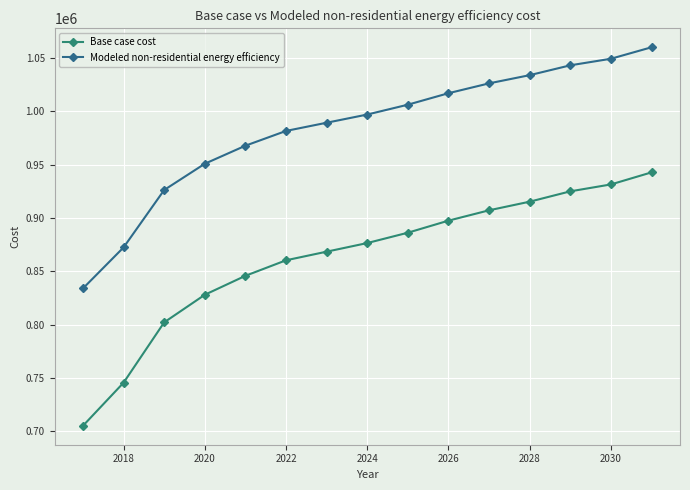

At which label does Modeled non-residential energy efficiency first exceed 997146?

2024